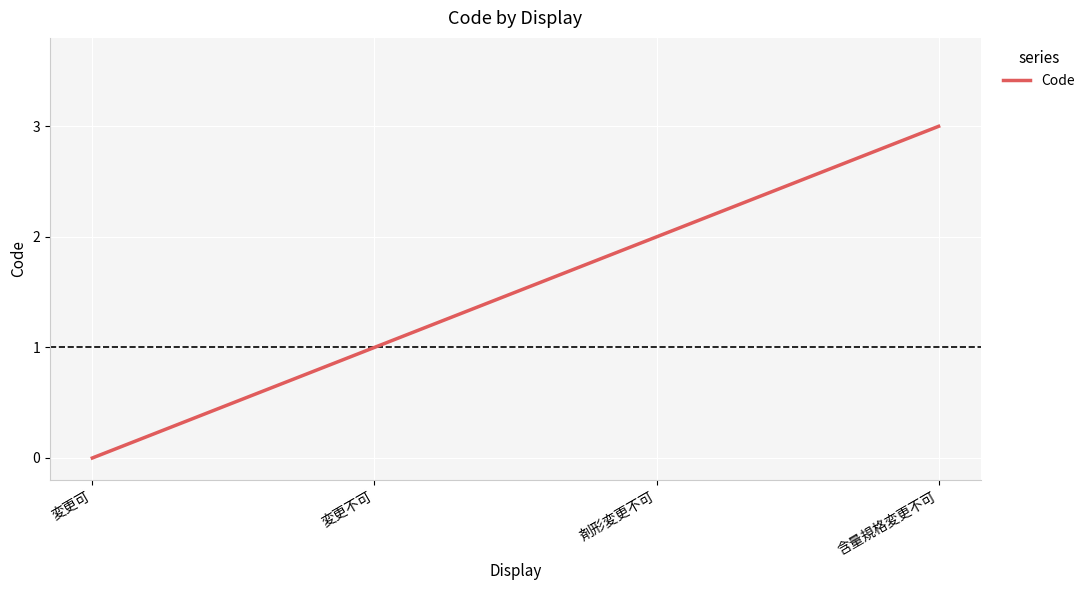

How many lines are shown in the chart?

1